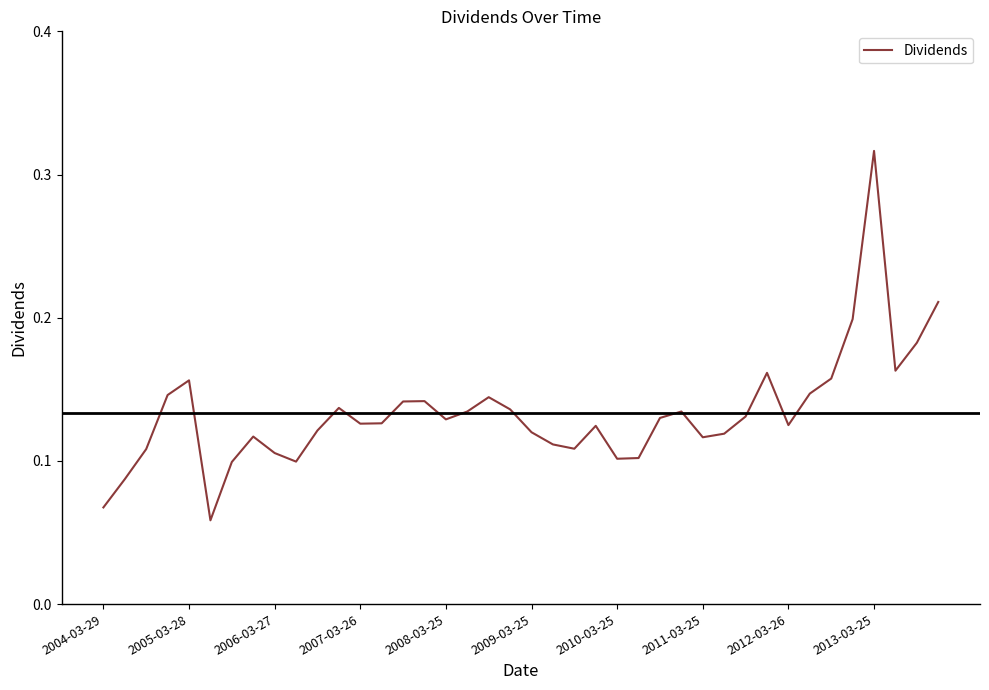

Is this an area chart (filled region under the line)?

No